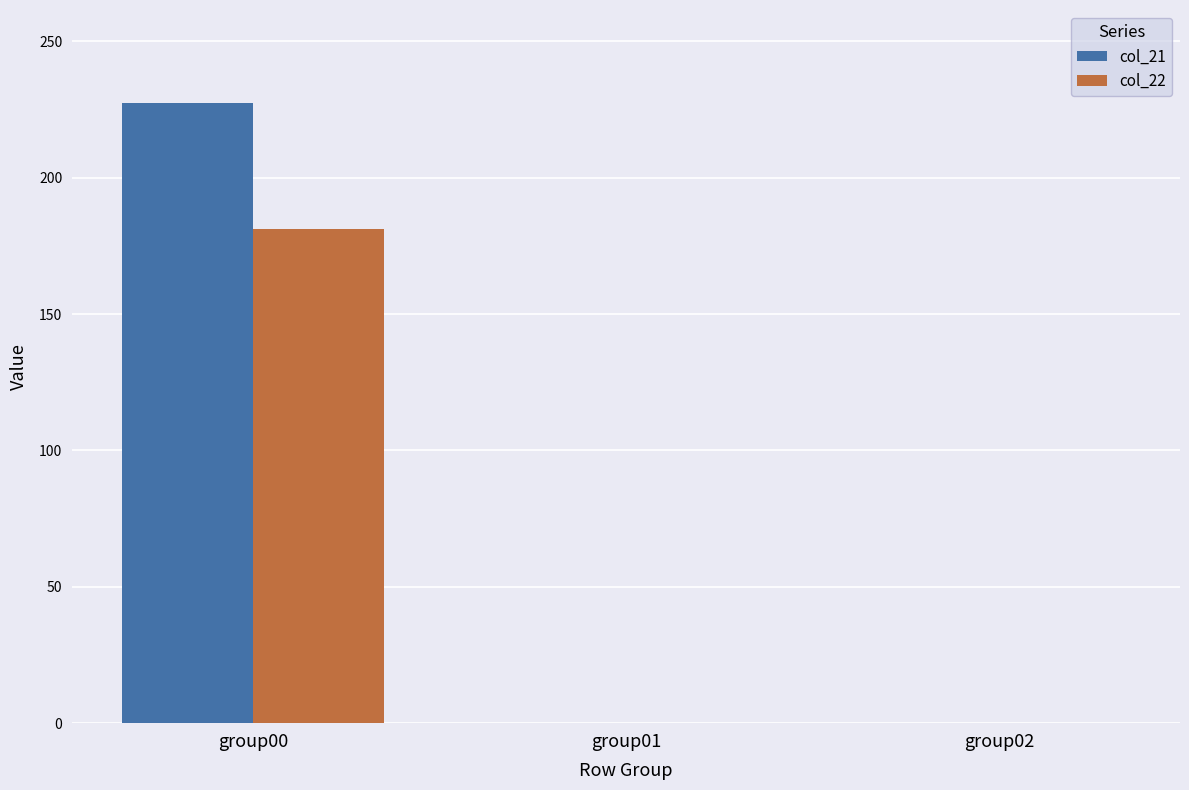

Read the col_21 value at group00.

227.4